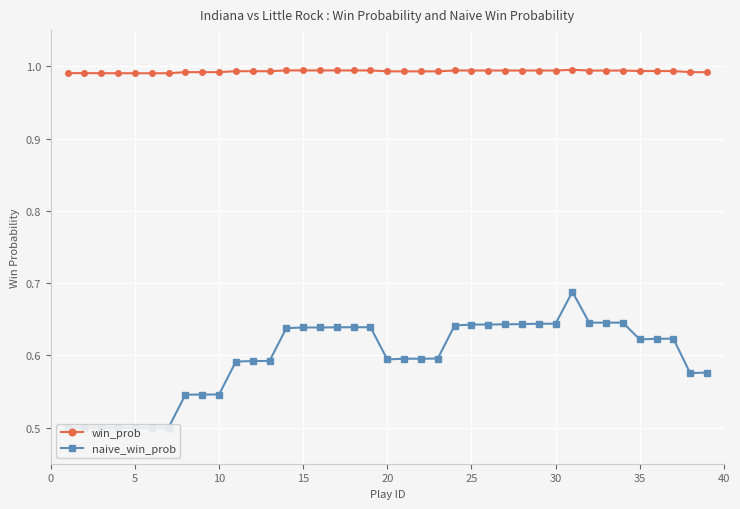

Which series has the largest total across all categories?

win_prob